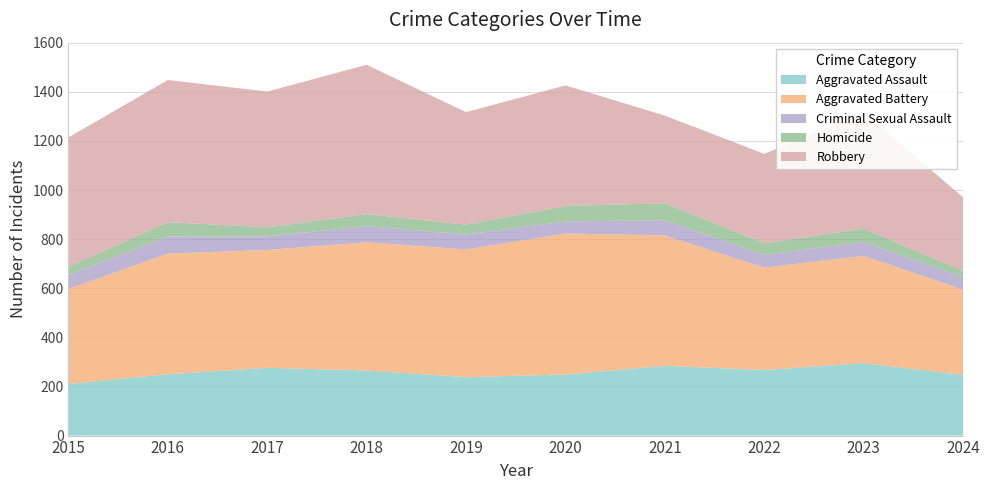

Reading left to right, extract all data points from this chart.

Aggravated Assault: 210	250	276	265	238	249	284	267	295	247
Aggravated Battery: 387	491	480	522	520	574	531	417	437	347
Criminal Sexual Assault: 58	69	55	66	61	49	62	52	56	51
Homicide: 32	59	37	49	40	63	69	47	55	26
Robbery: 527	579	553	608	458	491	357	364	473	299